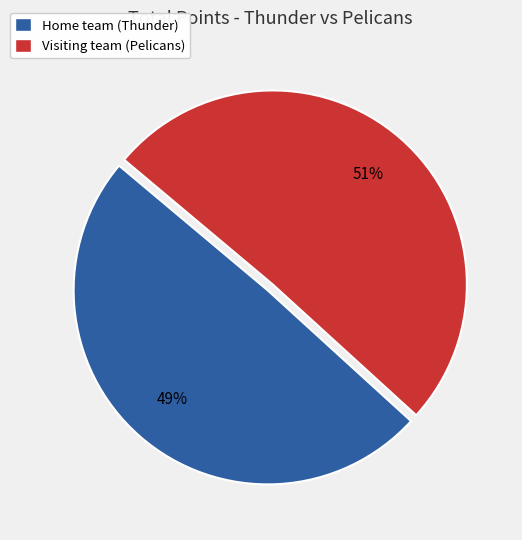

To the nearest percent, what portion does Visiting team (Pelicans) represent?

51%